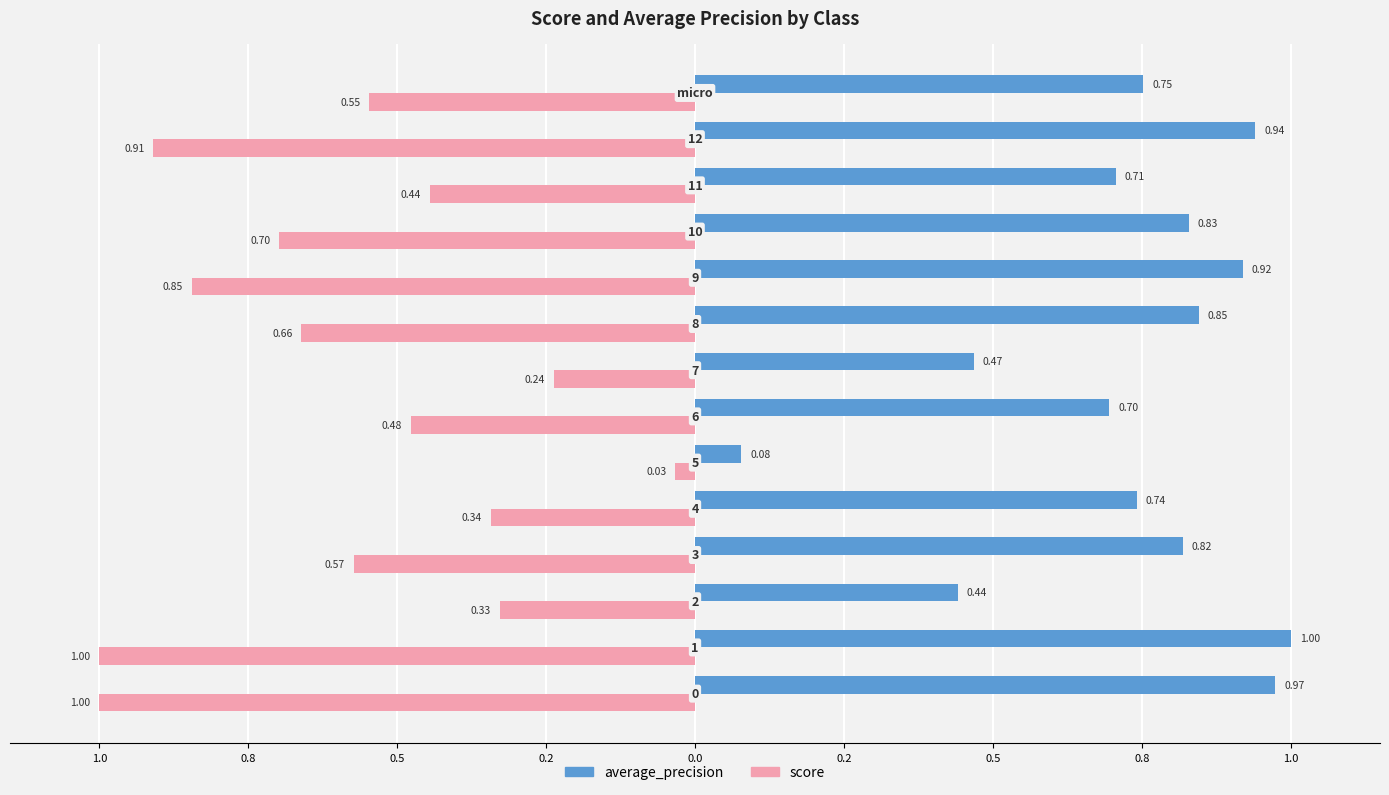

What are all the series names shown in the legend?

average_precision, score